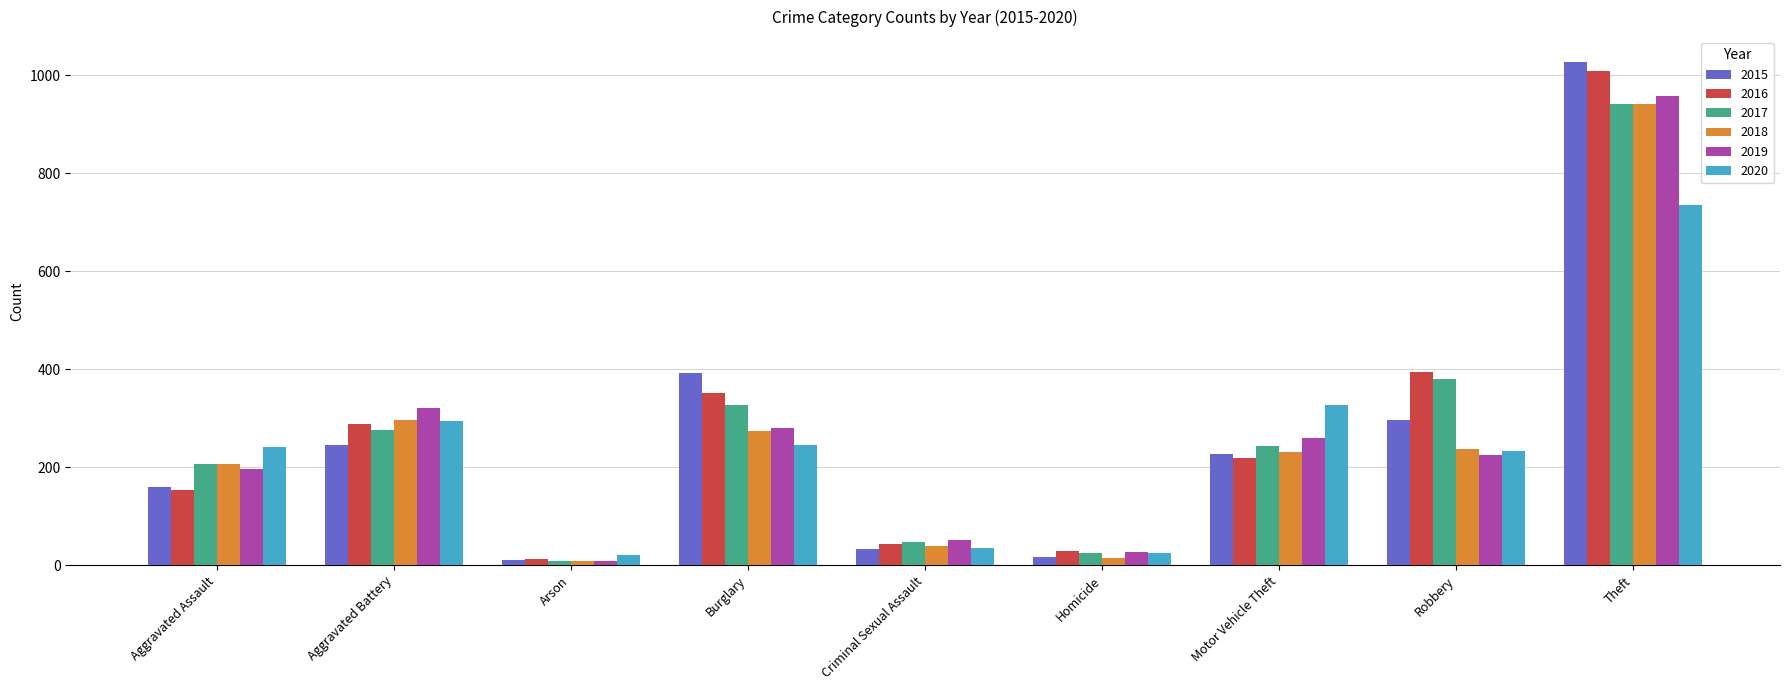

What is the sum of all 2020 values?

2158